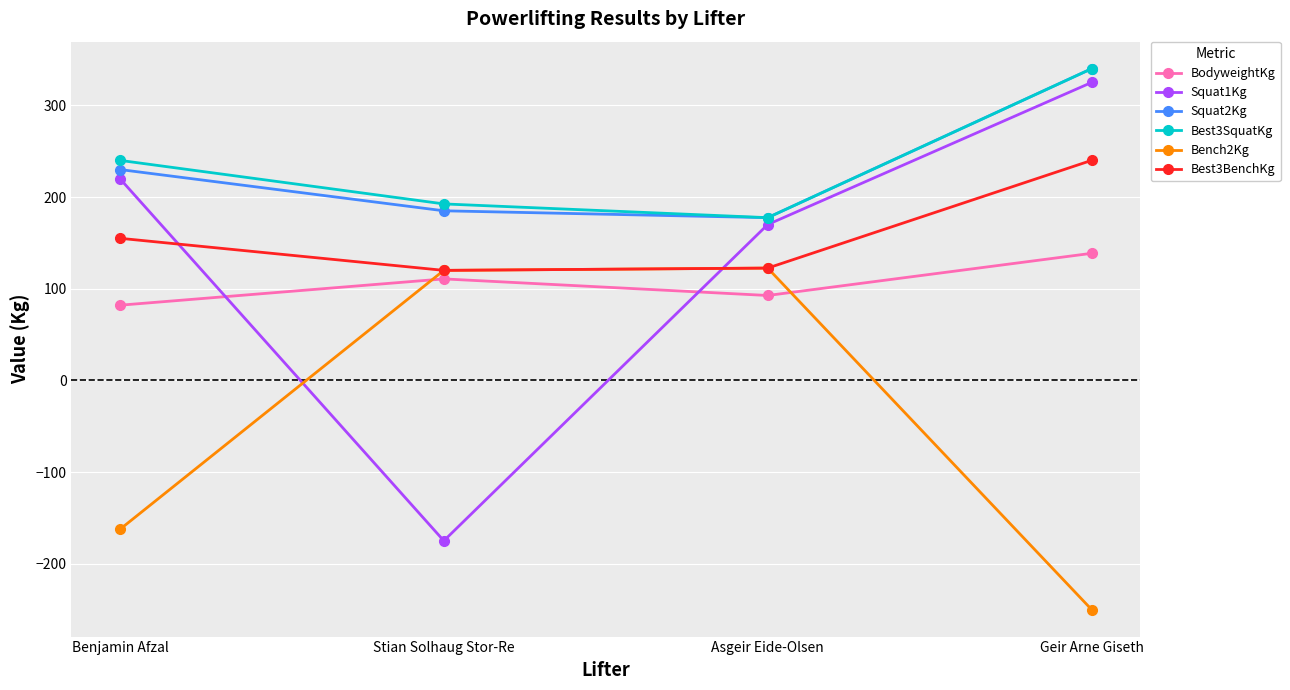

What position from the right is Stian Solhaug Stor-Re?

3